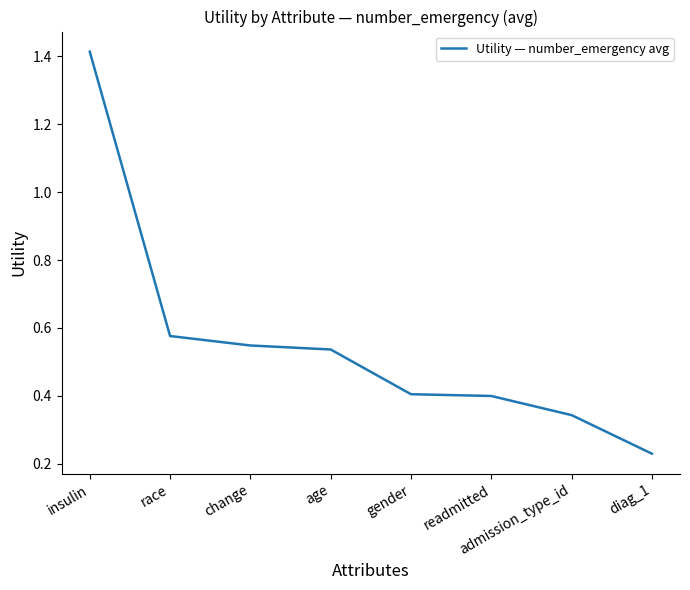

What is the change in value from insulin to change?

-0.9